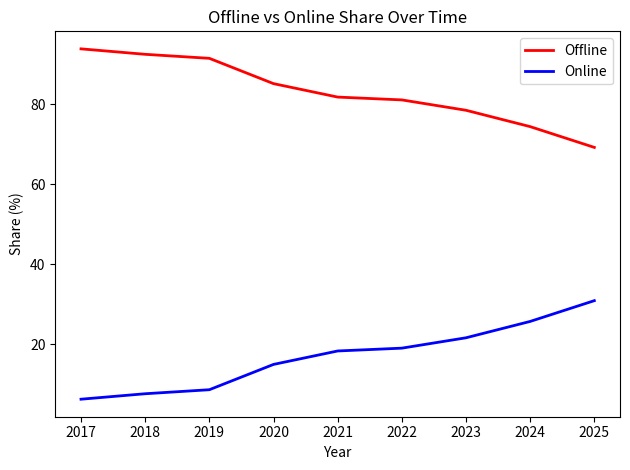

What is the difference between the highest and lowest values at 2021?

63.5